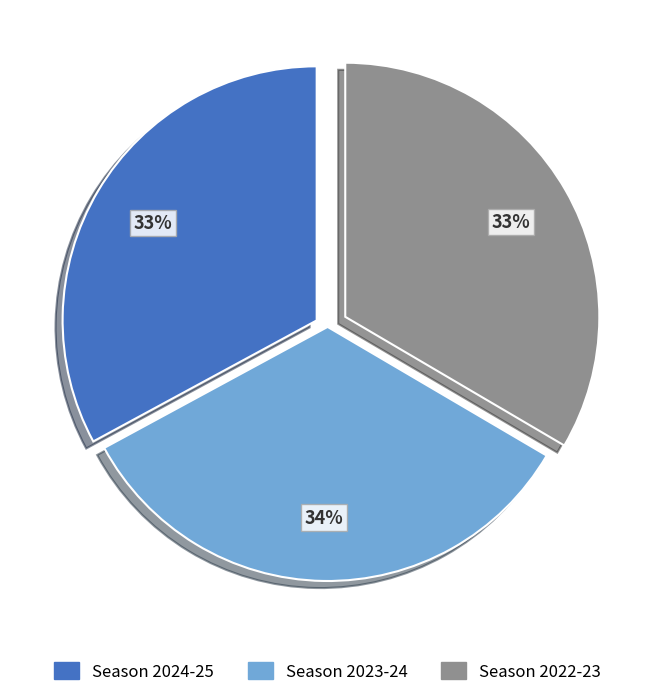

To the nearest percent, what is the difference between the largest and smallest slice percentages?

1%